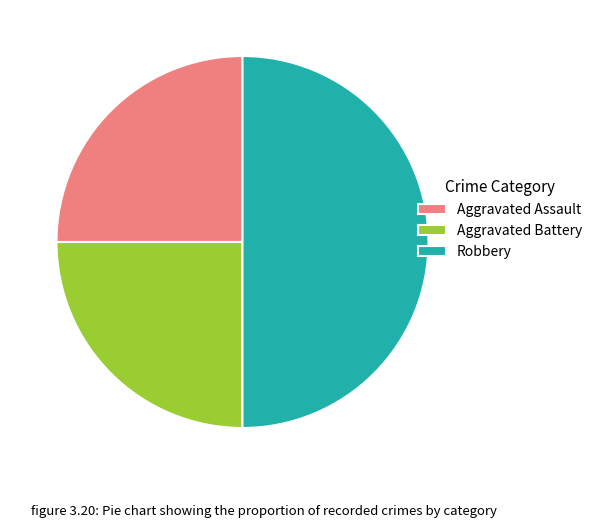

Which has a higher value, Robbery or Aggravated Assault?

Robbery